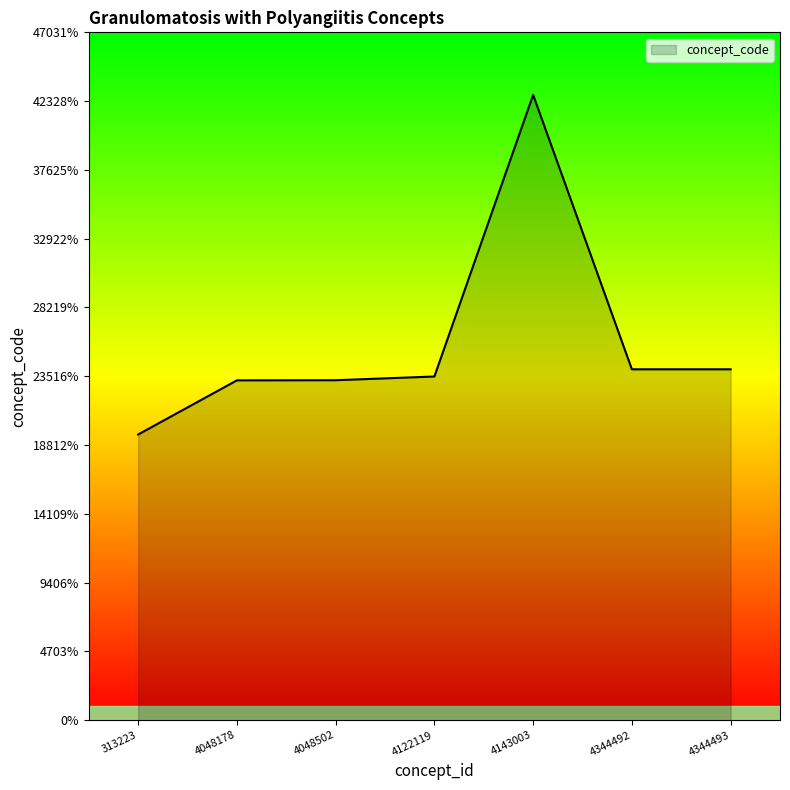

Approximately how many times larger is the value at 4344492 compared to 313223?

1.2